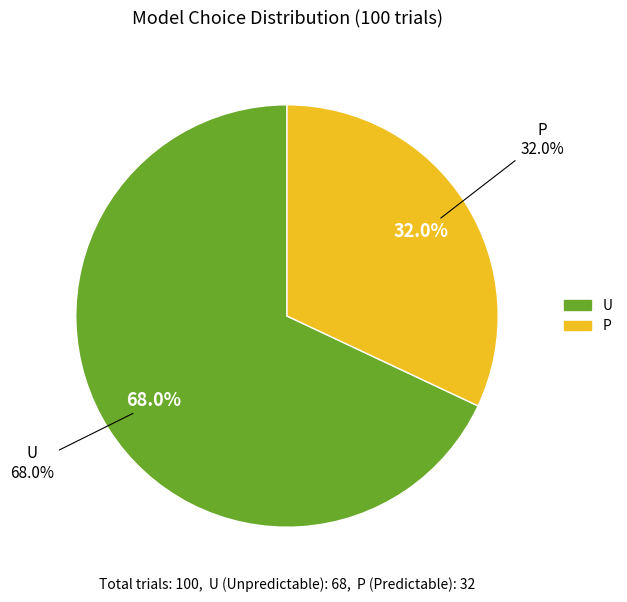

Is it true that P is 41% of the pie?

False